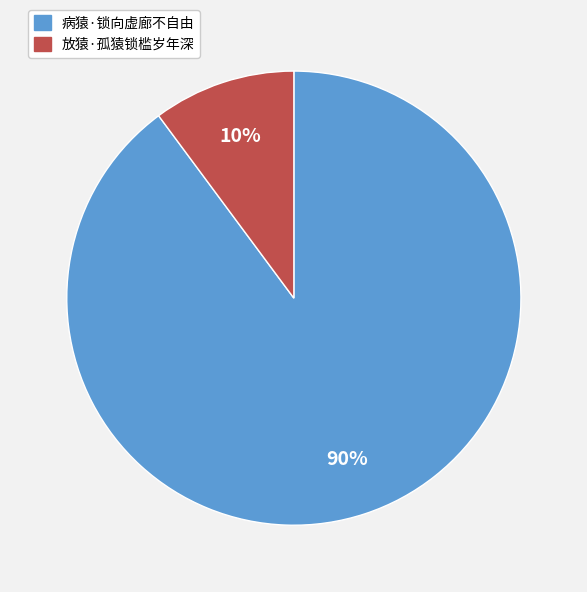

Is there any slice that represents more than half of the pie?

Yes